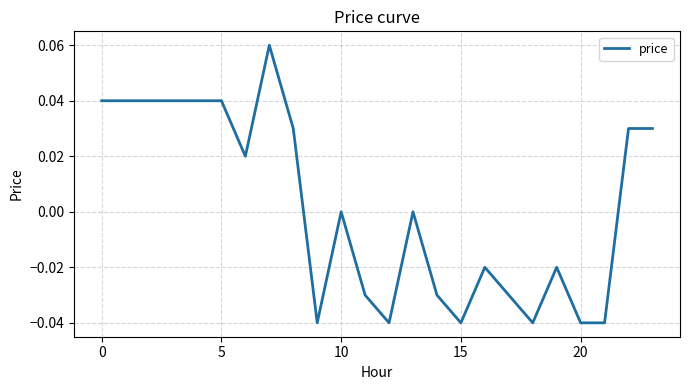

How many points are higher than both their immediate neighbors (excluding endpoints)?

5